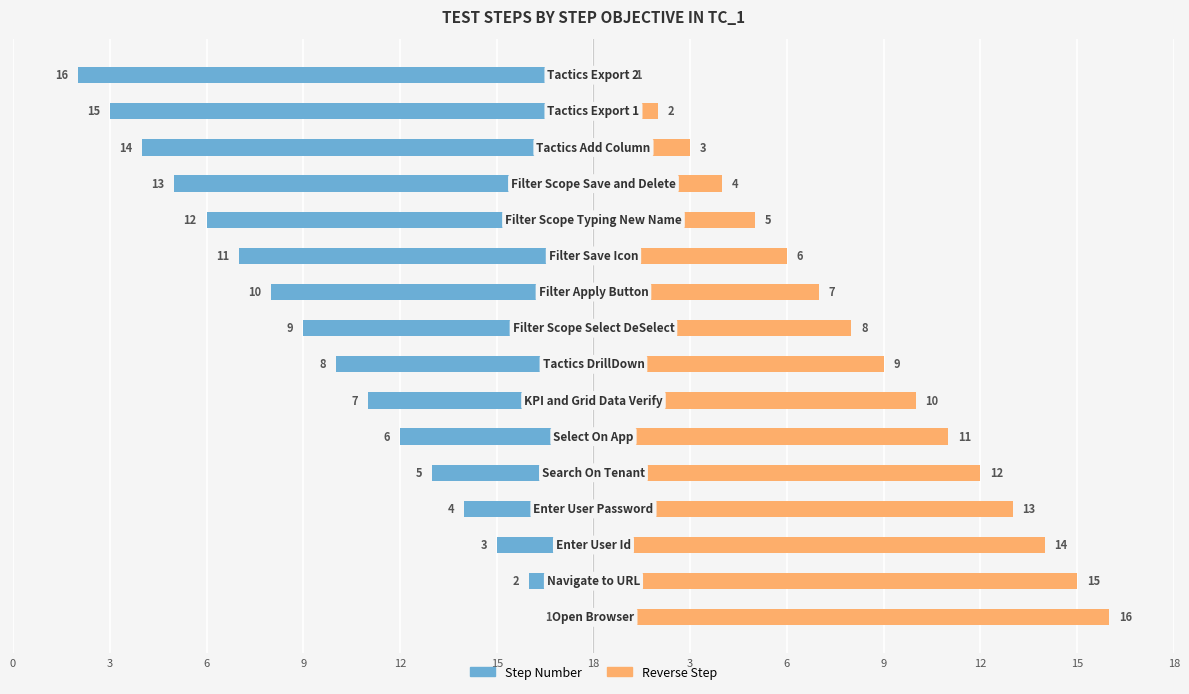

The Reverse Step series shows 4 at 6. True or false?

False